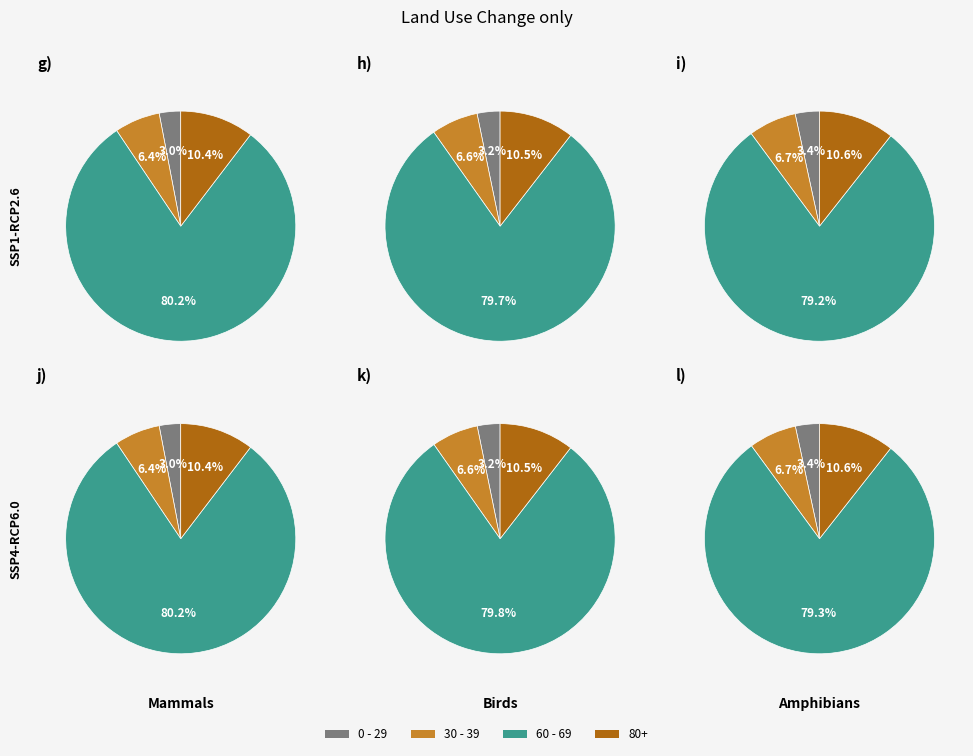

Rank the series by their maximum value, from lowest to highest.

0 - 29, 30 - 39, 80+, 60 - 69